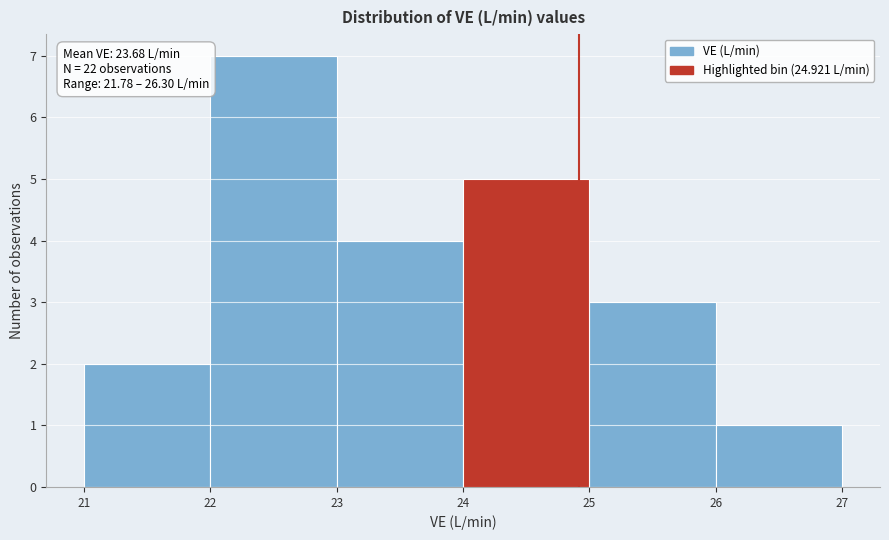

Which range on the x-axis has the tallest bar?

22 to 23